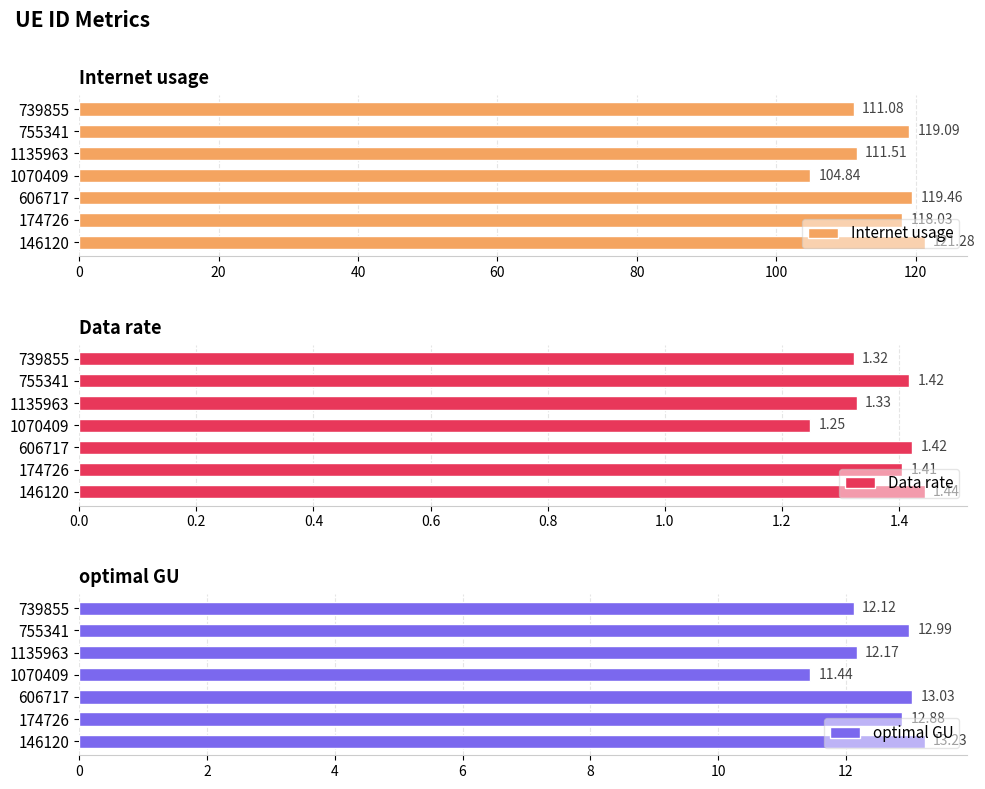

Is it true that Data rate equals 0.8 at 1070409?

False